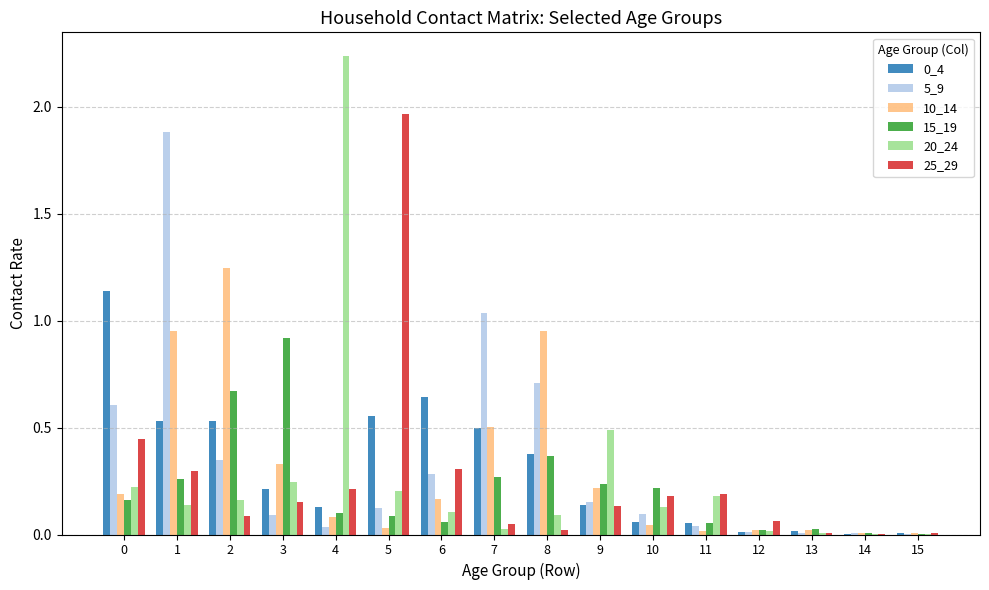

At which category does the chart reach its peak across all series?

4